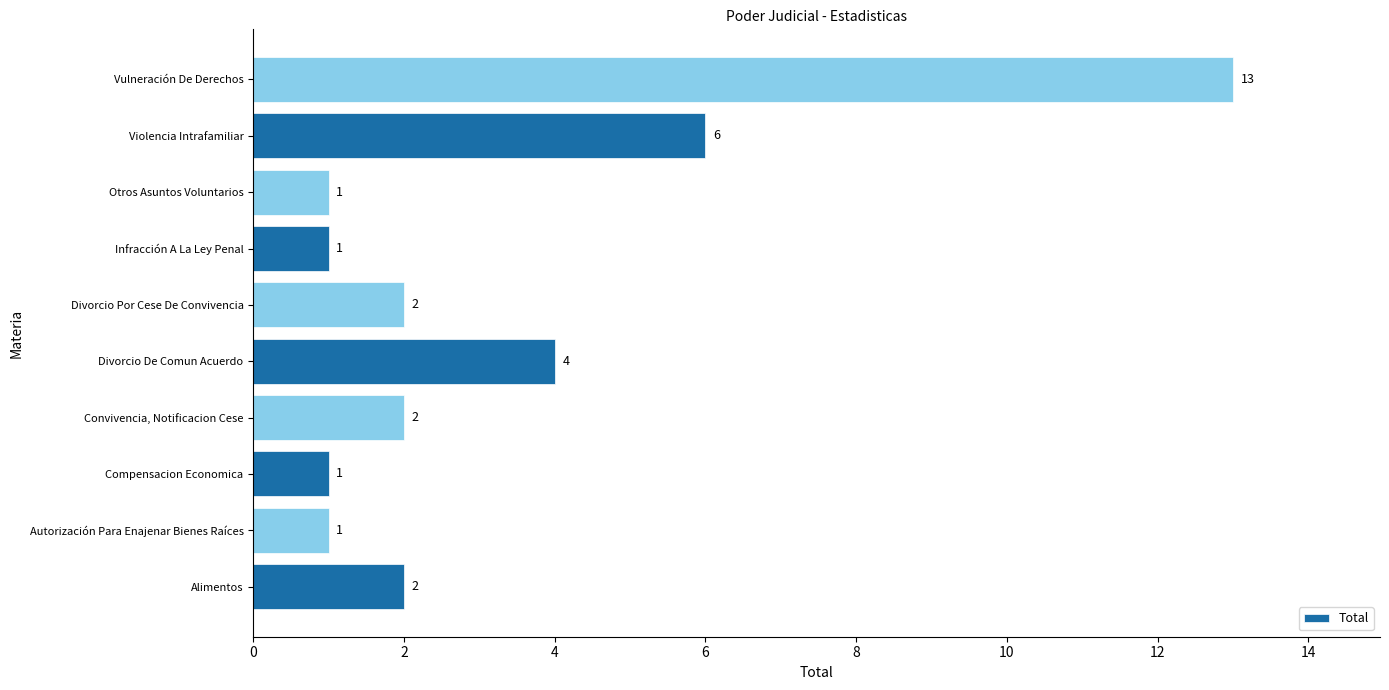

What is the average value?

3